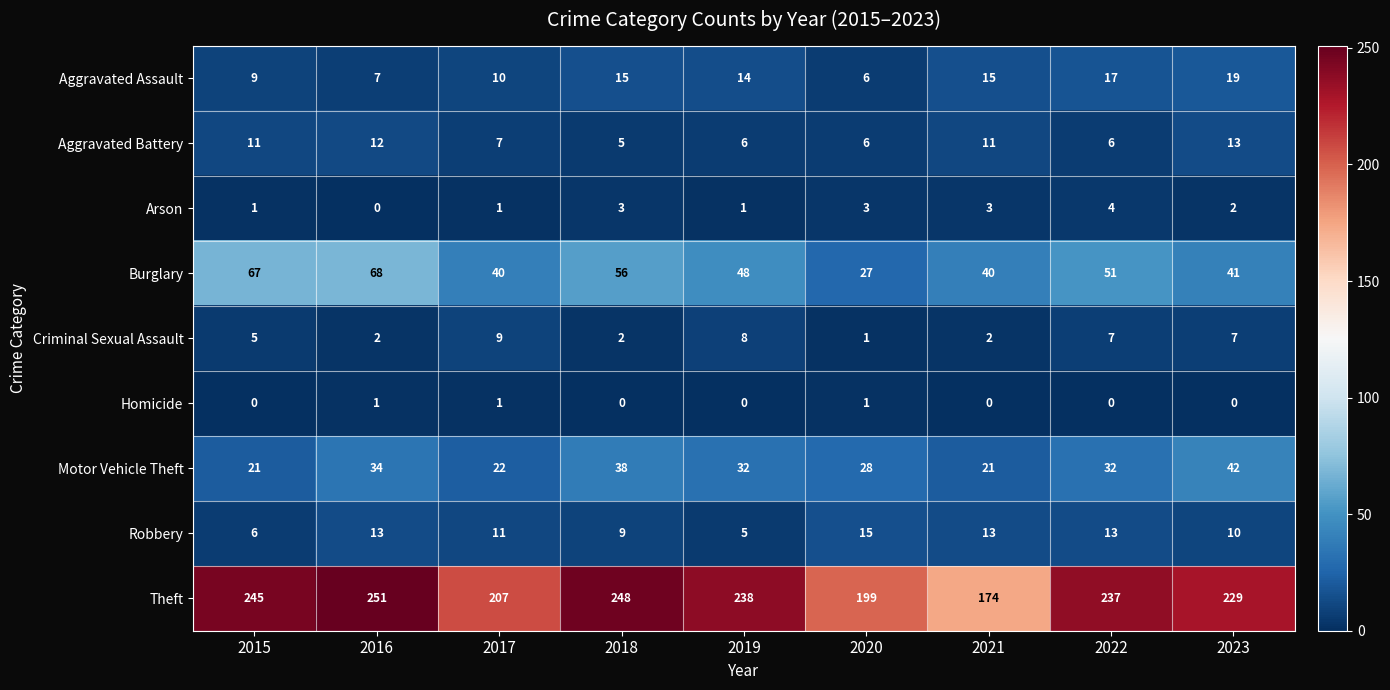

Is it true that Aggravated Battery equals 1 at 2017?

False